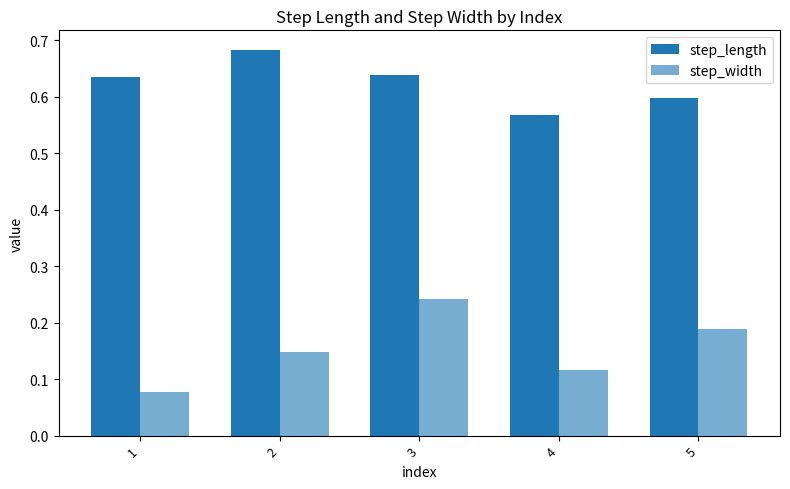

At how many categories does at least one series exceed 0?

5